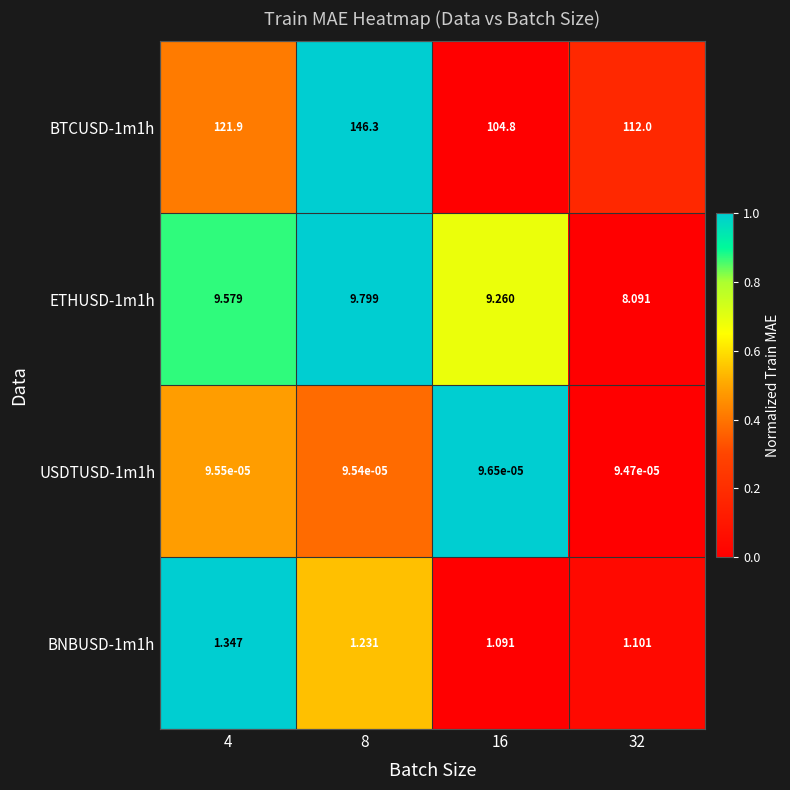

Is the value of USDTUSD-1m1h at 8 greater than the value of BNBUSD-1m1h at 4?

No